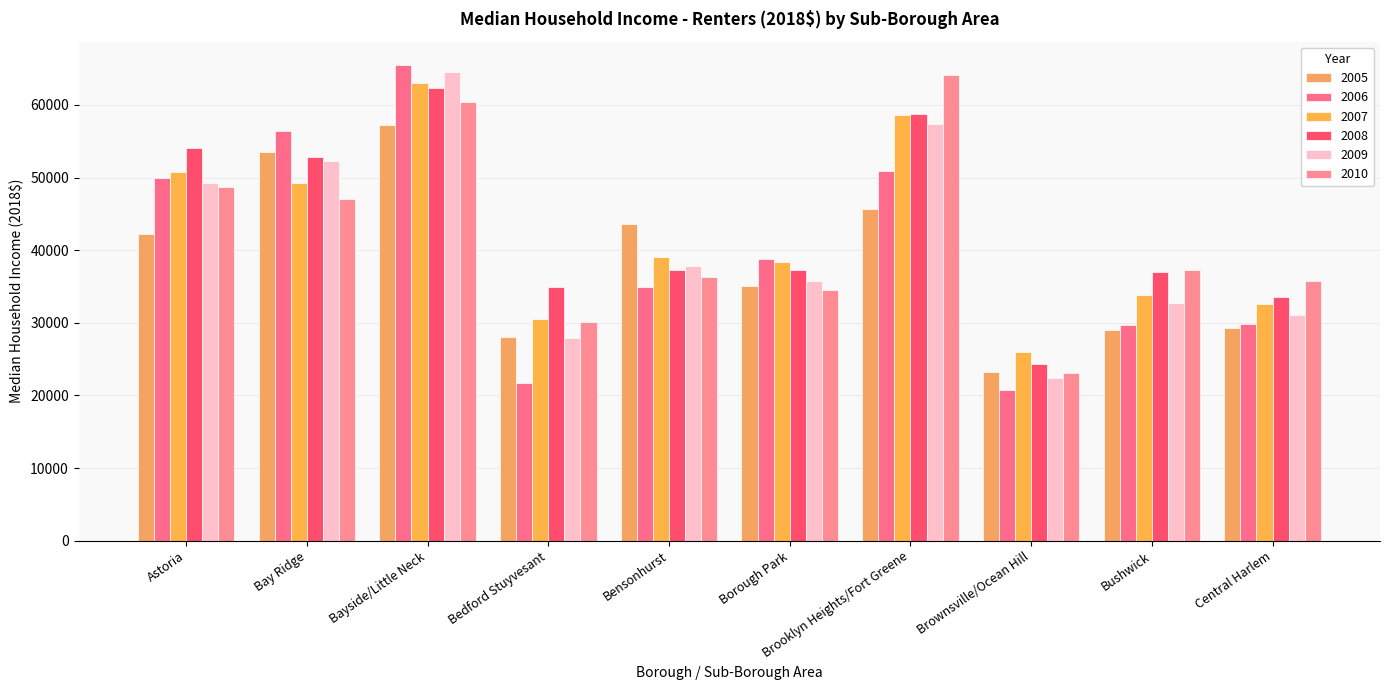

What is the value of the 2010 bar at the 4th from the left?

30128.9